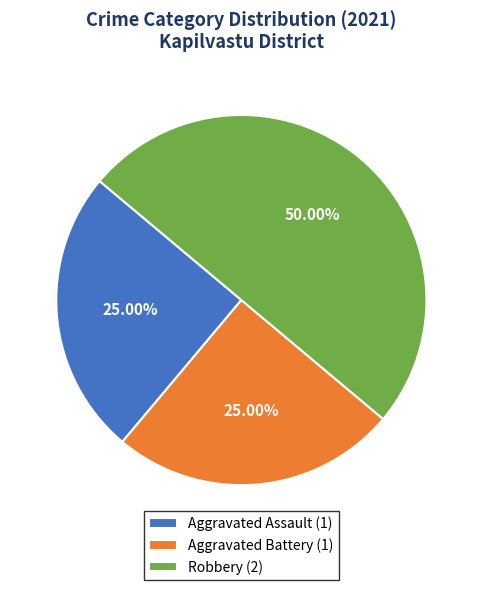

To the nearest percent, what percentage of the pie is Aggravated Assault?

25%